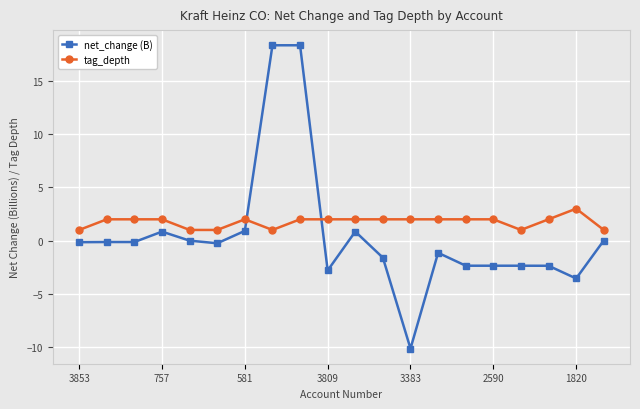

What is the smallest value displayed?

-10.2